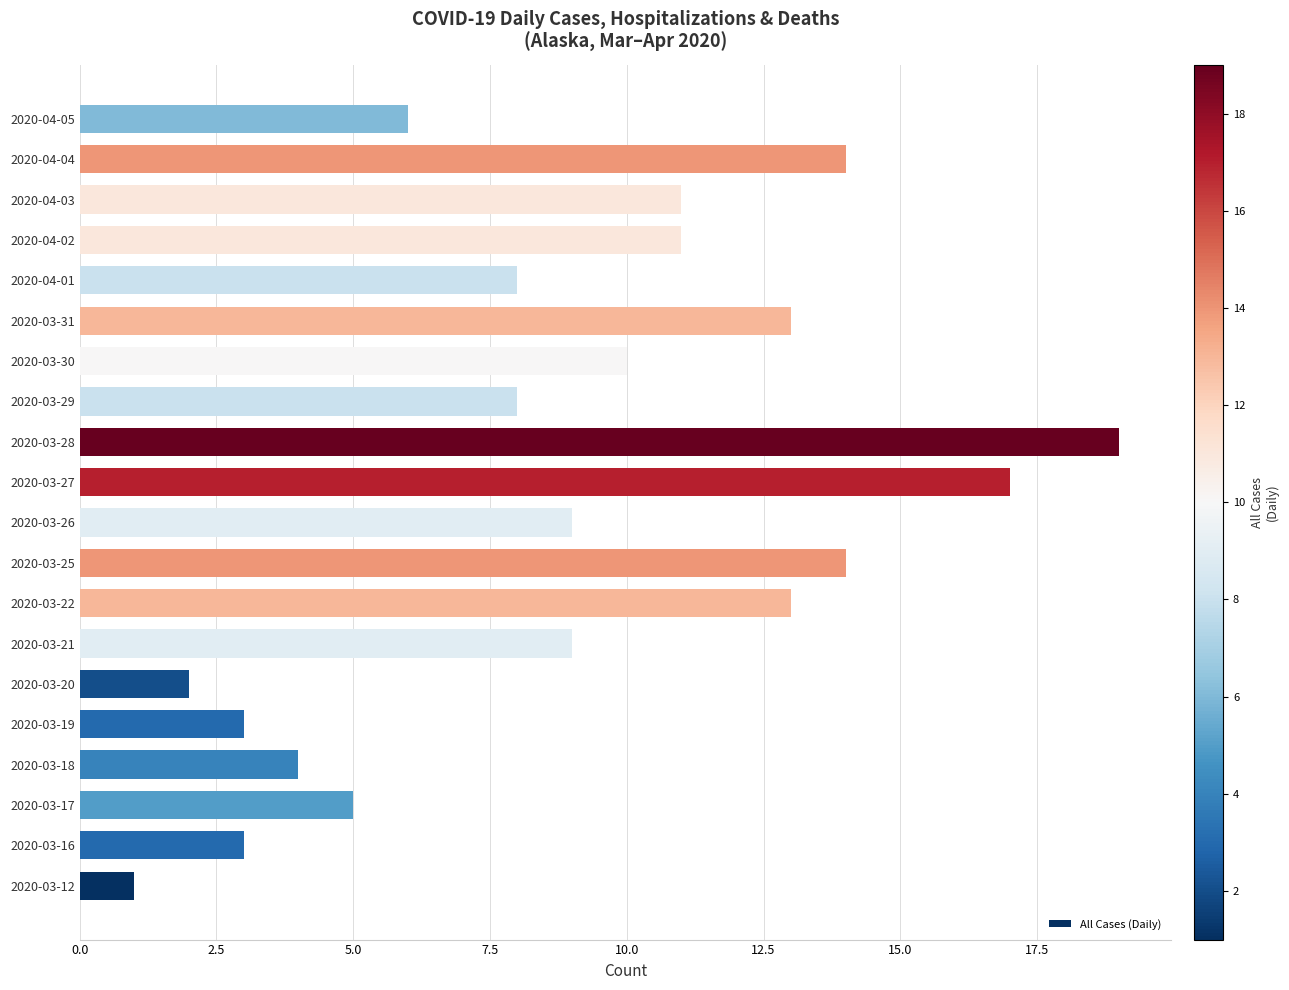

What value does the data have at 2020-03-30?

10